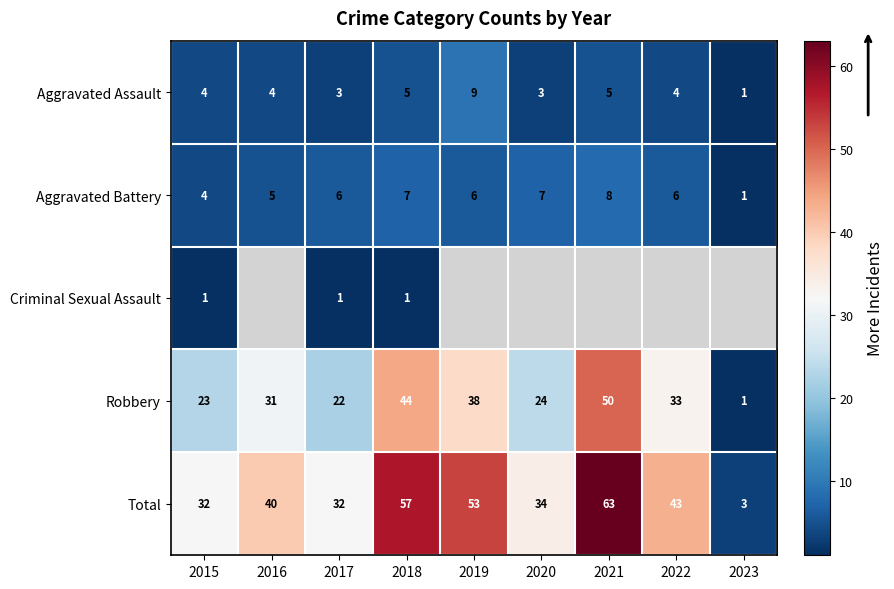

Between 2021 and 2017, which is larger?

2021